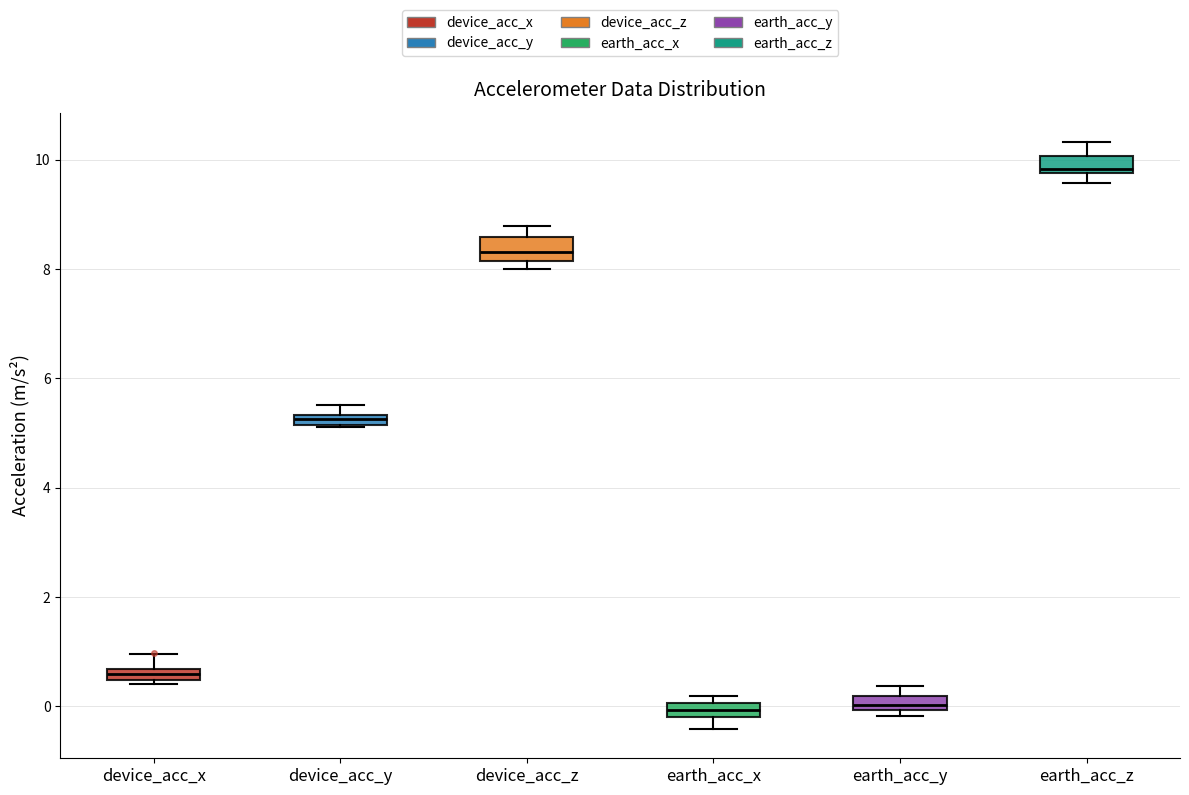

Which box has the highest median line?

earth_acc_z